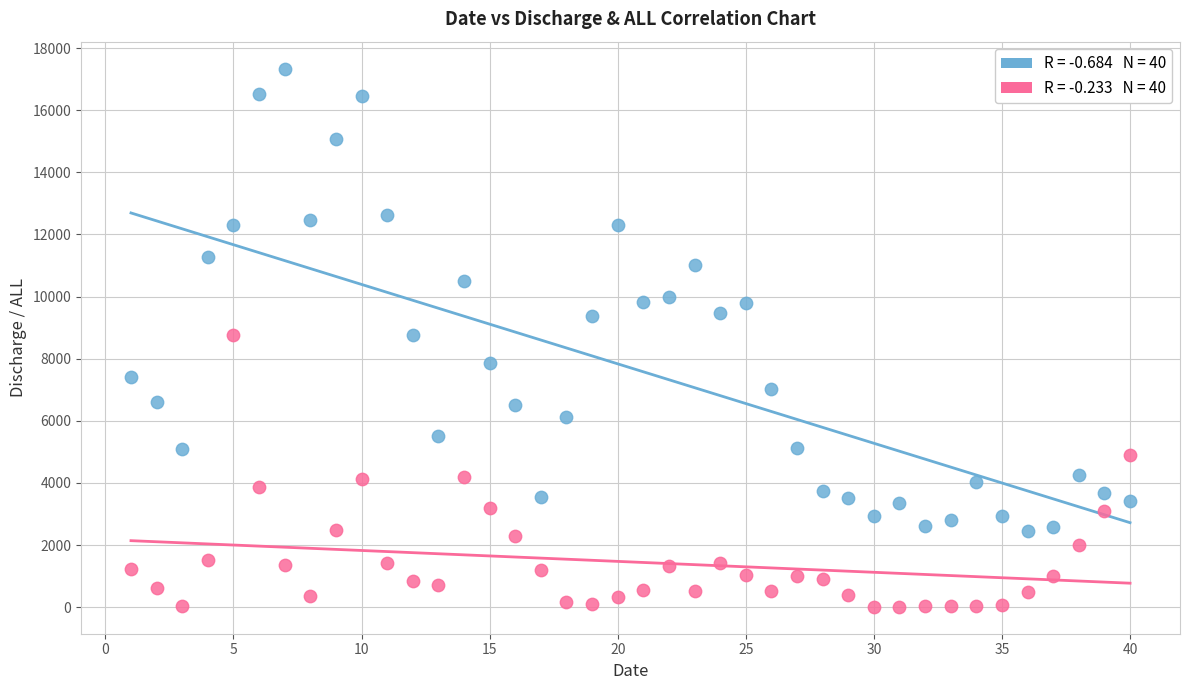

Across all data points, what is the range of Y values (max minus min)?

17328.4